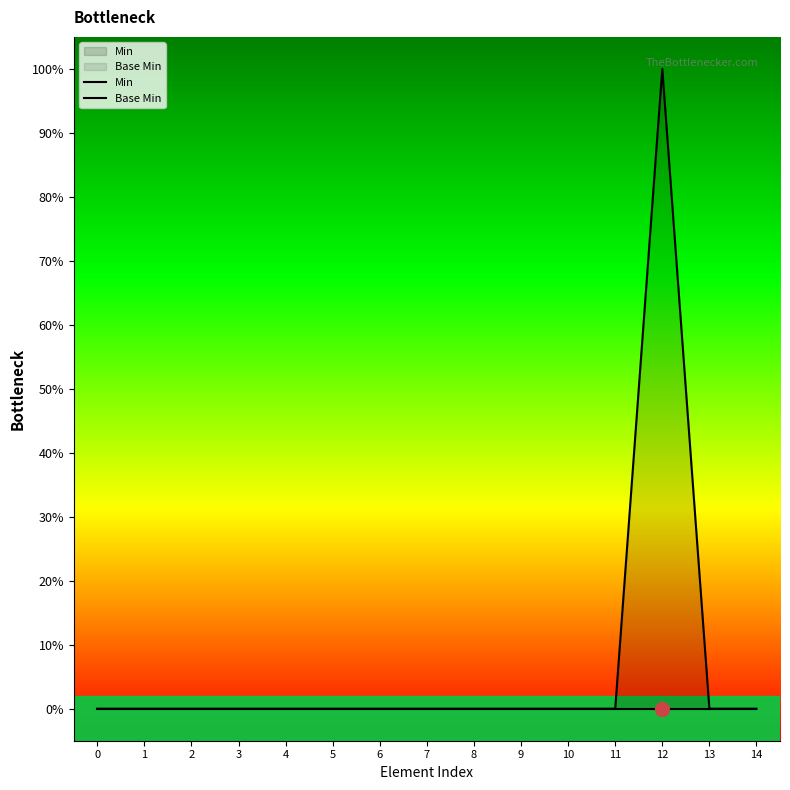

True or false: Base Min has more than 0 interior local peaks.

False